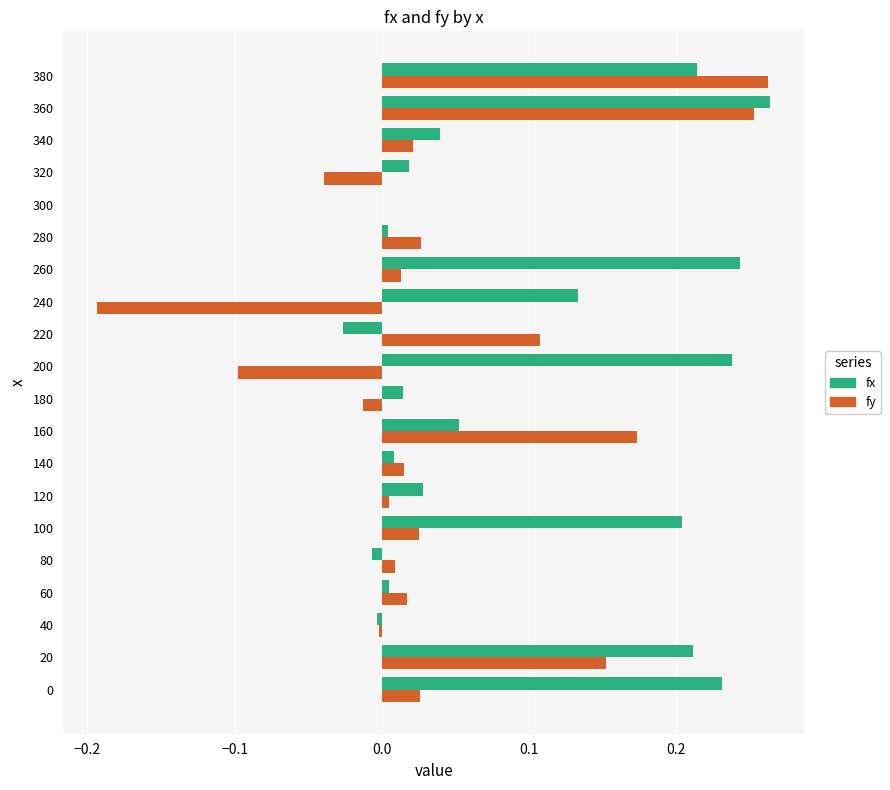

Between 100 and 300, which series saw the biggest shift?

fx